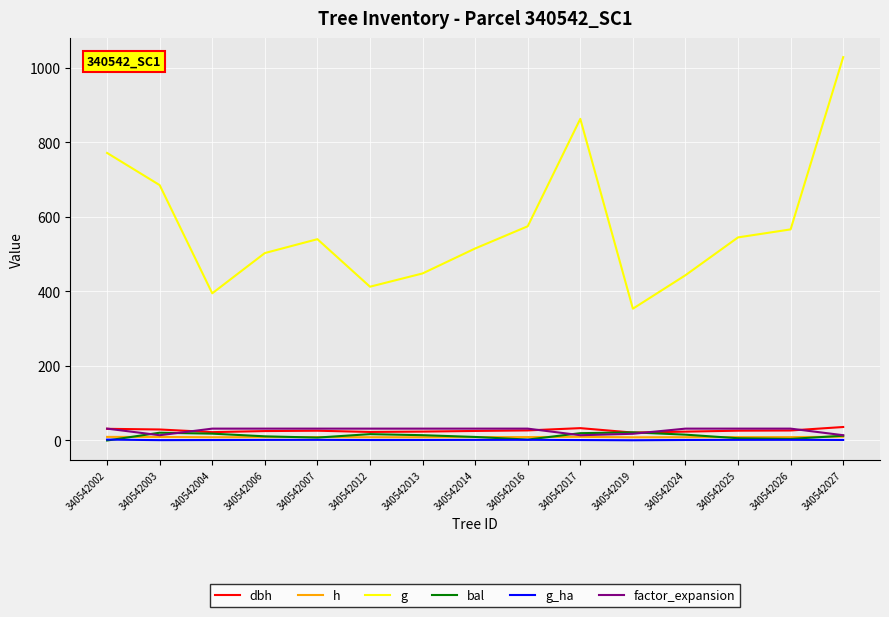

Which series has the largest total across all categories?

g